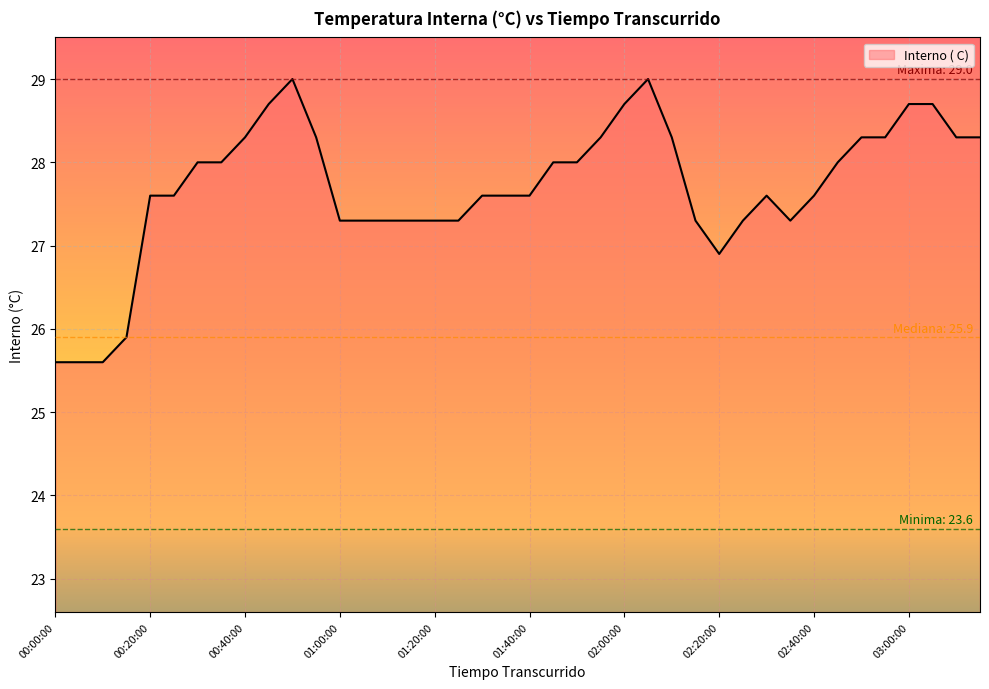

What is the maximum value shown in the chart?

29.0